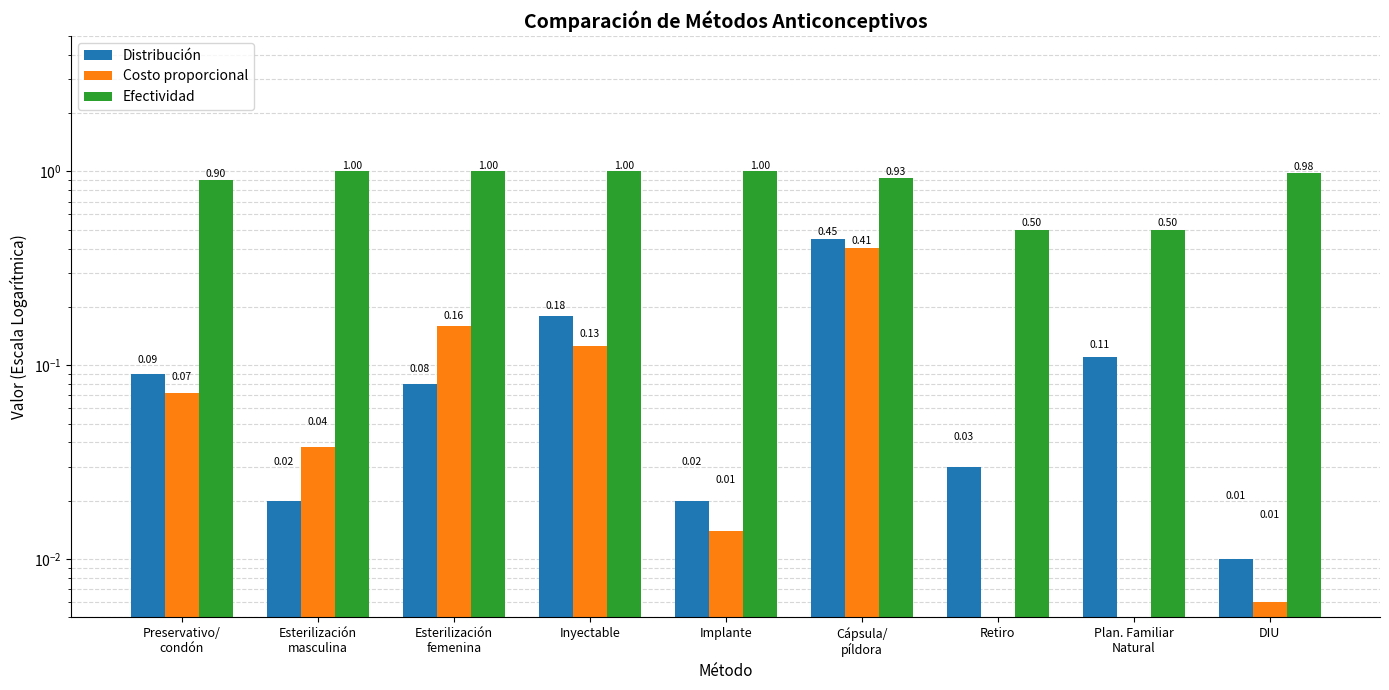

What is the label of the 6th bar from the left?

Cápsula/
píldora